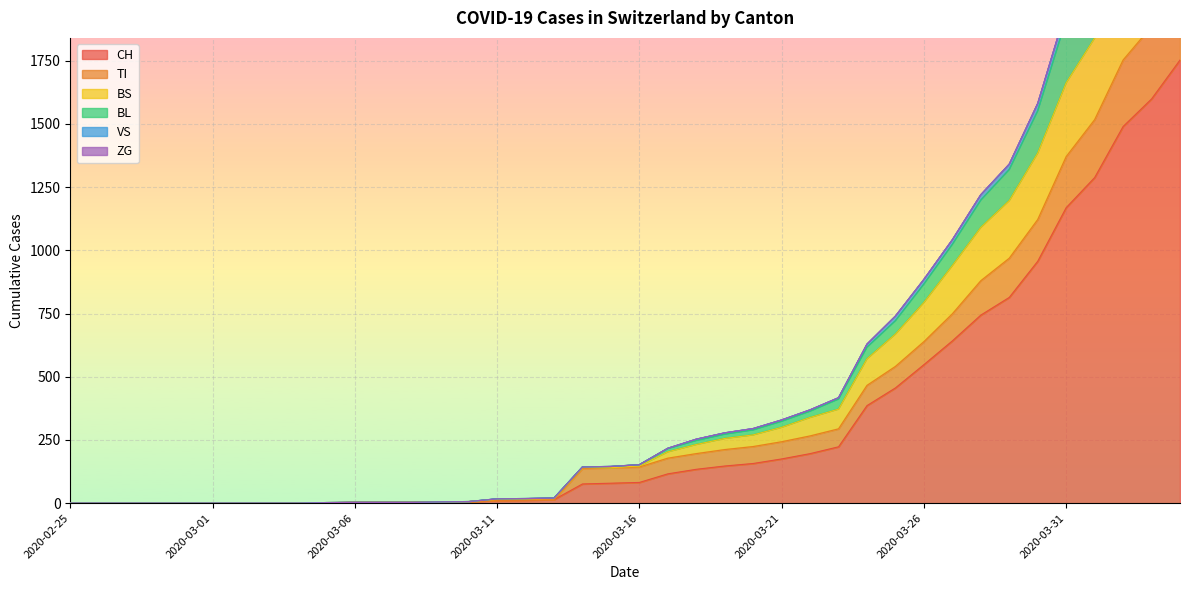

True or false: BL and VS intersect in this chart.

False